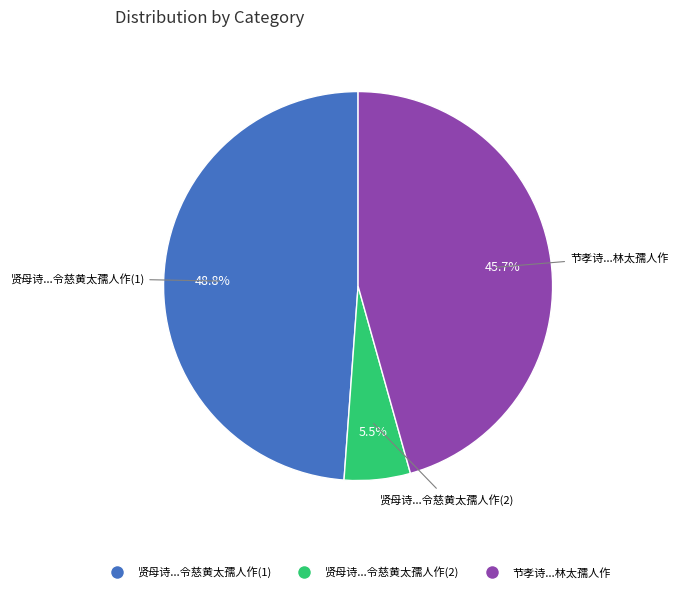

To the nearest percent, what is the difference between the largest and smallest slice percentages?

43%